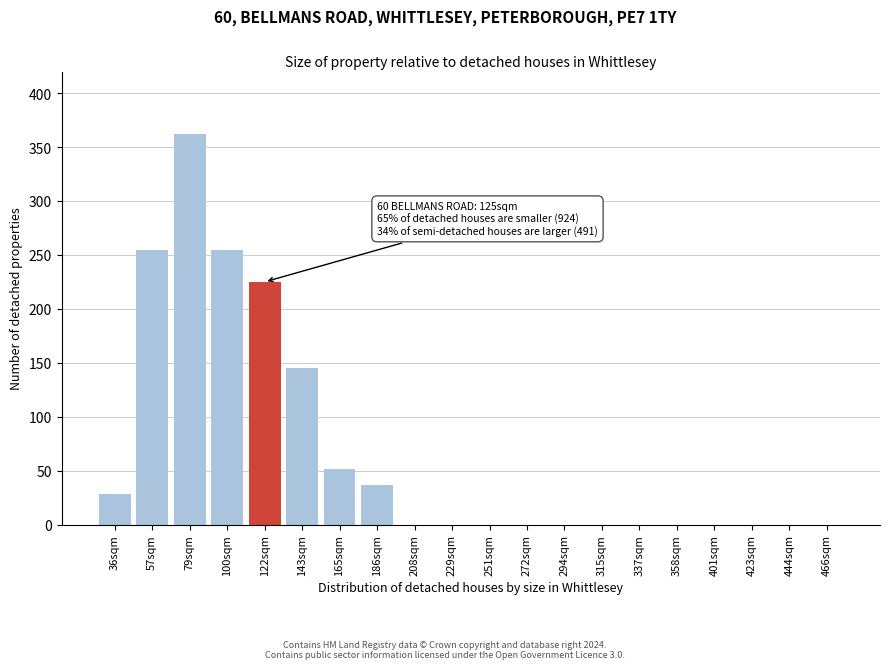

Reading left to right, extract all data points from this chart.

36sqm=28	57sqm=255	79sqm=362	100sqm=255	122sqm=225	143sqm=145	165sqm=52	186sqm=37	208sqm=0	229sqm=0	251sqm=0	272sqm=0	294sqm=0	315sqm=0	337sqm=0	358sqm=0	401sqm=0	423sqm=0	444sqm=0	466sqm=0